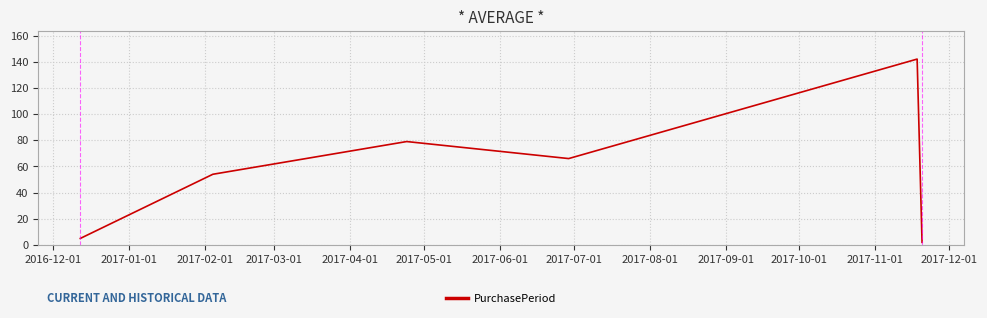

Reading left to right, extract all data points from this chart.

5	54	79	66	142	2